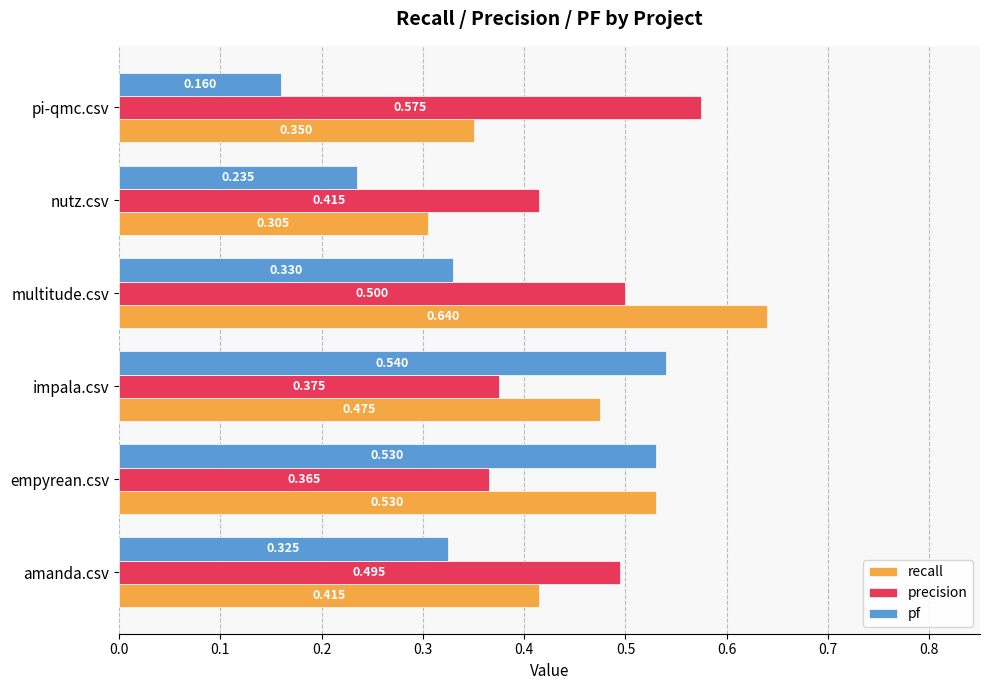

Where is pf nearest to the value 0?

pi-qmc.csv